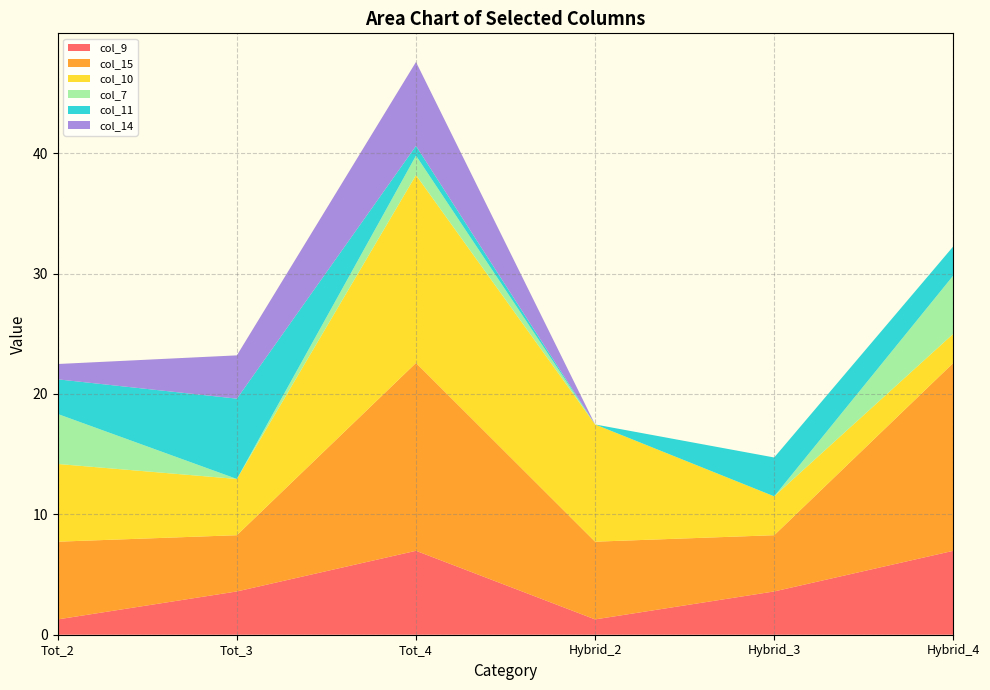

Reading right to left, extract all data points from this chart.

col_9: 7.0	3.6	1.3	7.0	3.6	1.3
col_15: 15.6	4.7	6.5	15.6	4.7	6.5
col_10: 2.4	3.2	9.7	15.6	4.7	6.5
col_7: 4.8	0.0	0.0	1.6	0.0	4.2
col_11: 2.4	3.2	0.0	0.8	6.7	2.9
col_14: 0.0	0.0	0.0	7.0	3.6	1.3